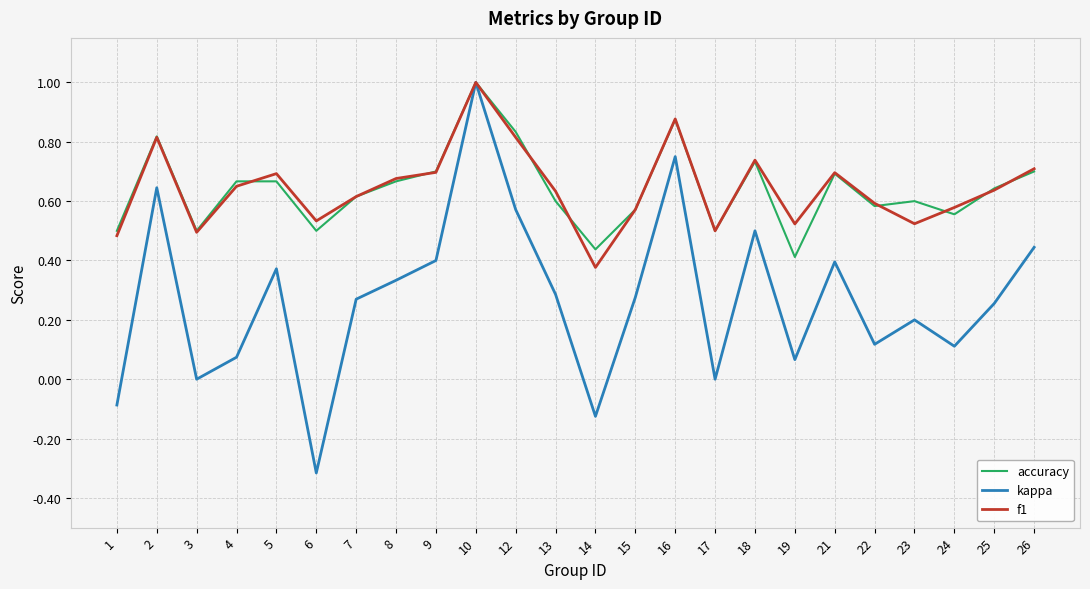

Which series changed the most between 21 and 24?

kappa